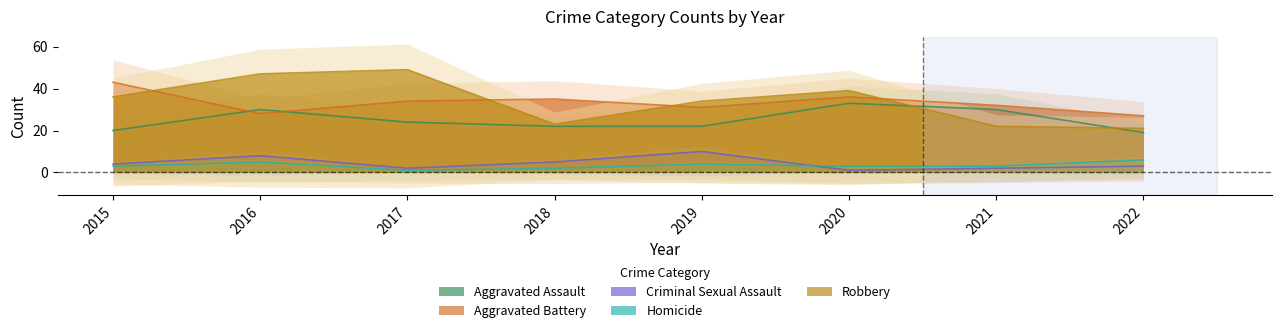

At which label does Aggravated Assault first exceed 24?

2016